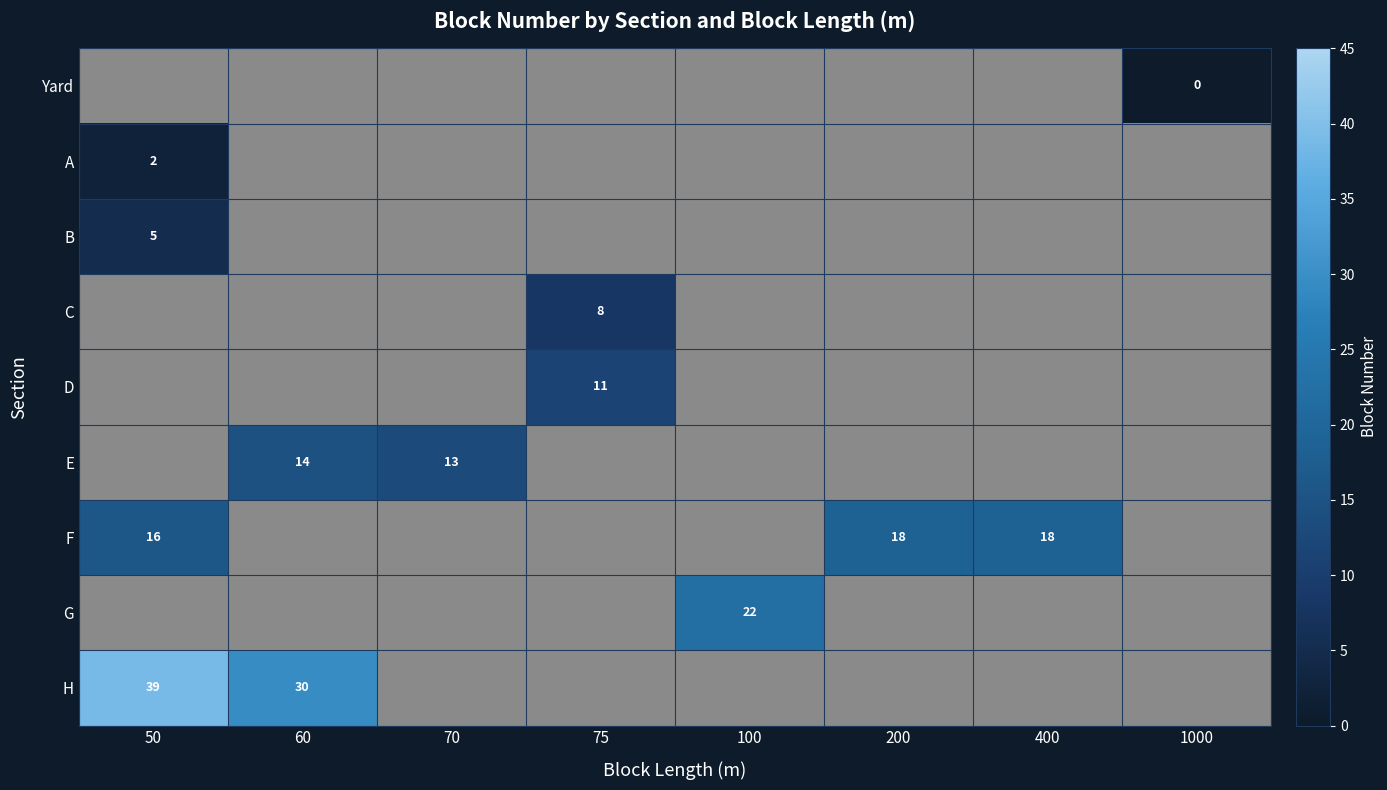

The value of H at 50 is 67. True or false?

False